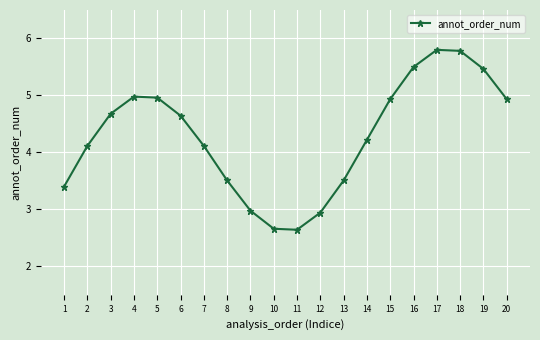

What is the greatest value displayed?

5.8